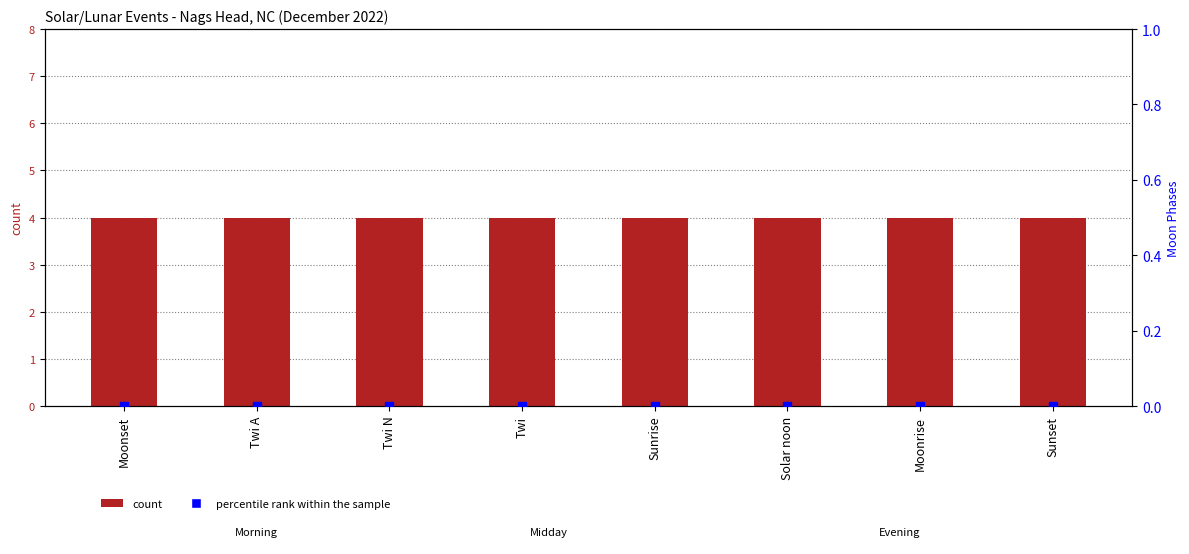

Which series reaches the minimum Y coordinate?

percentile rank within the sample